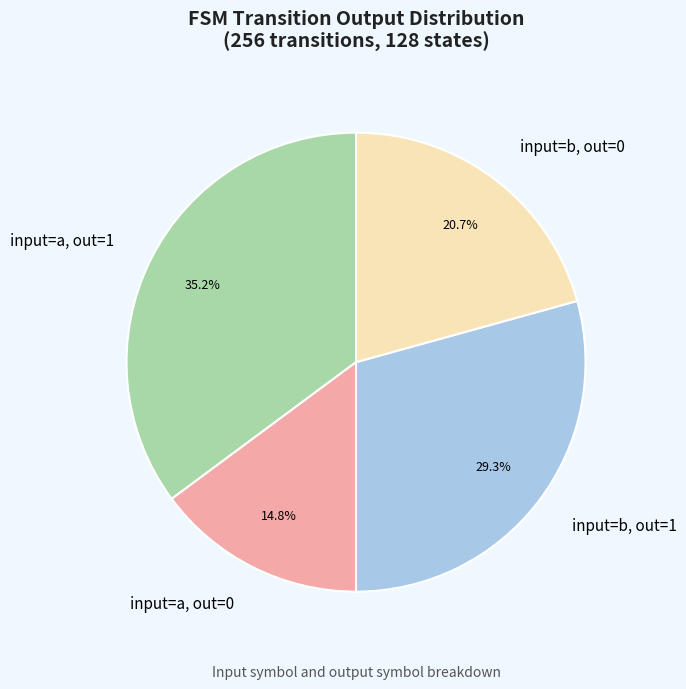

Does any single category account for the majority?

No